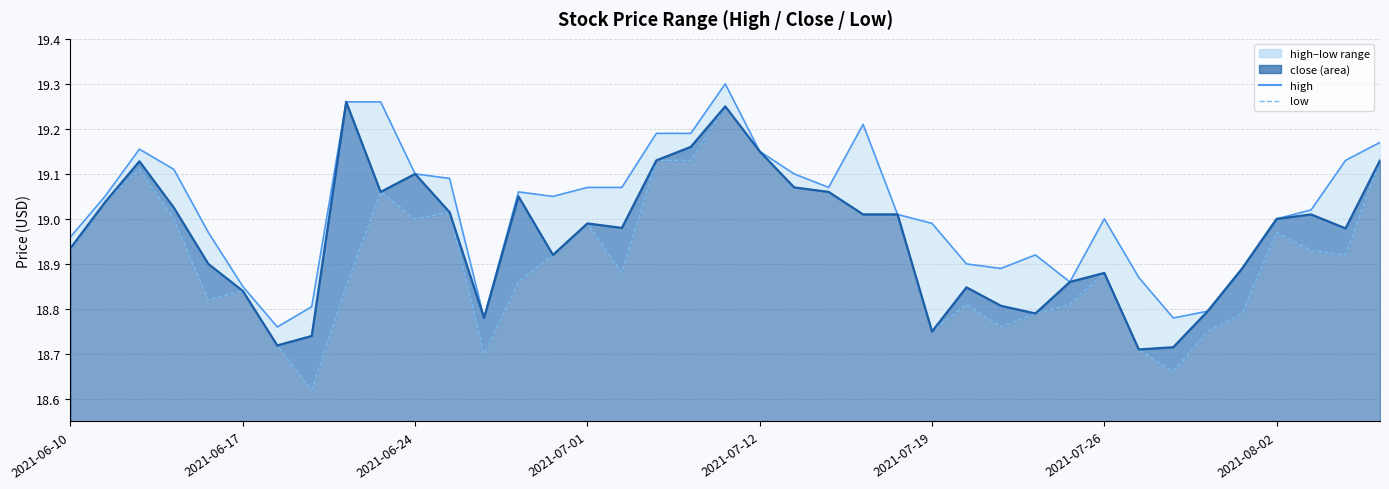

What value does the low series have at 18?

19.1